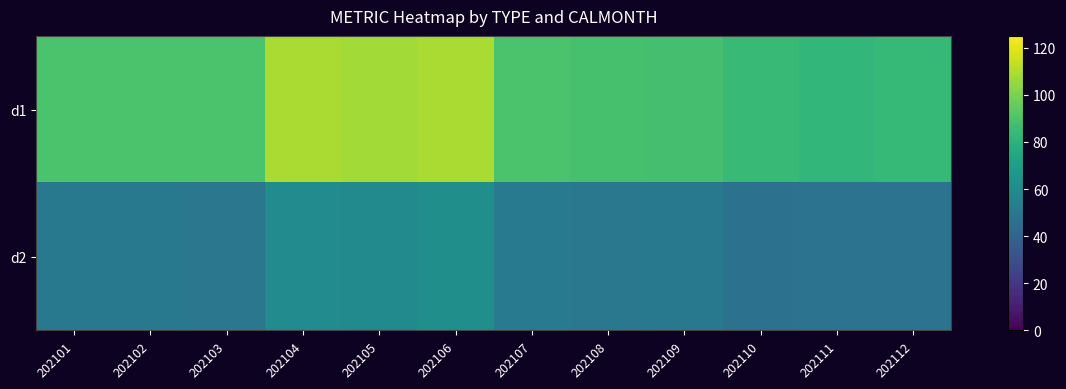

Reading right to left, transcribe all the data shown in this chart.

d1: 202112=83.6	202111=83.0	202110=84.1	202109=88.0	202108=88.7	202107=89.5	202106=108.9	202105=107.6	202104=109.1	202103=89.5	202102=89.5	202101=89.4
d2: 202112=47.6	202111=47.4	202110=47.1	202109=50.7	202108=50.0	202107=51.0	202106=62.4	202105=59.3	202104=60.4	202103=49.5	202102=50.6	202101=50.4